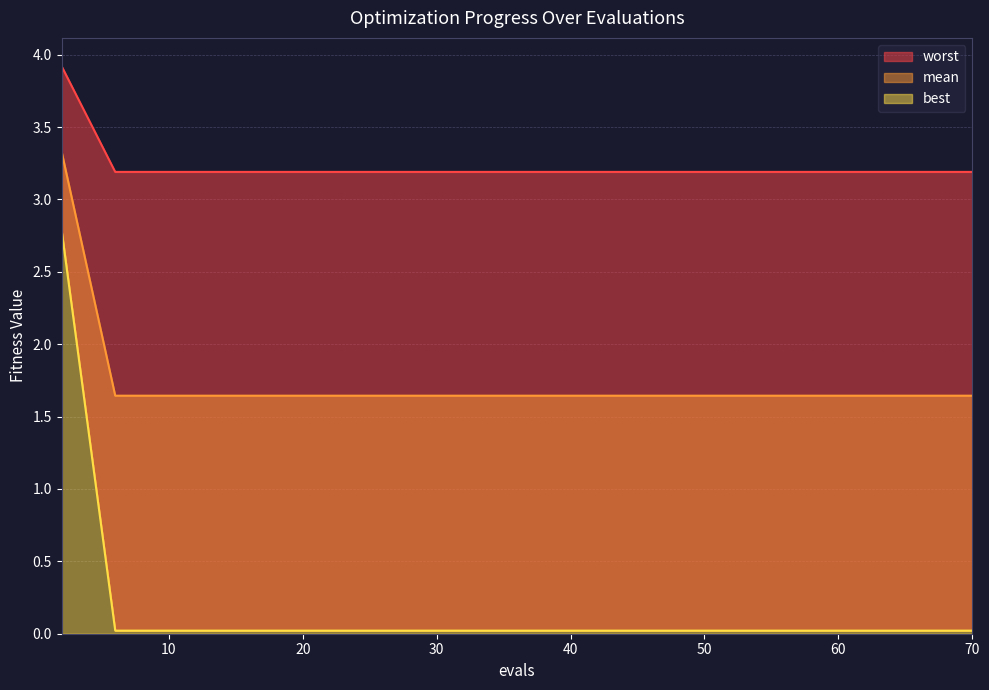

Is the value of mean at 14 greater than the value of best at 31?

Yes